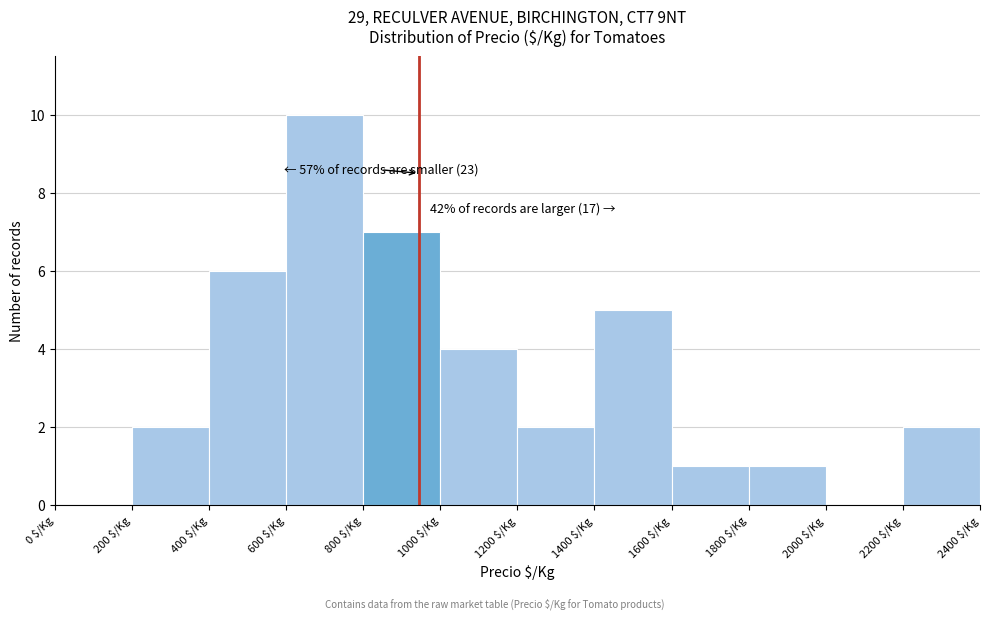

Which range on the x-axis has the tallest bar?

600 to 800